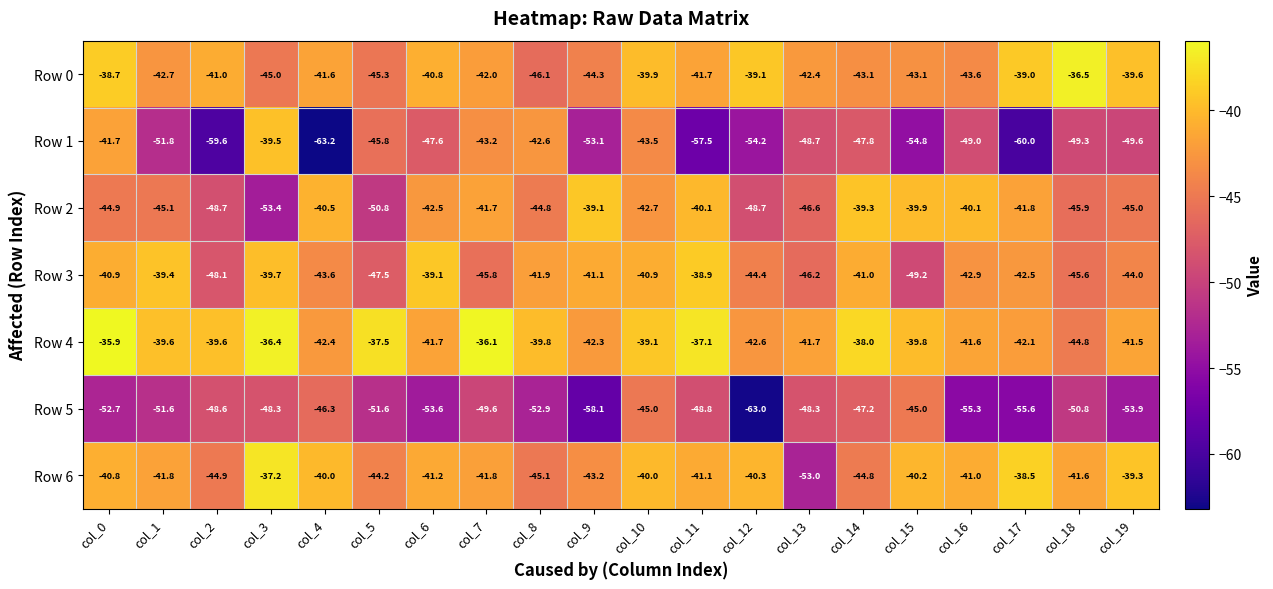

What is the sum of all Row 3 values?

-862.7